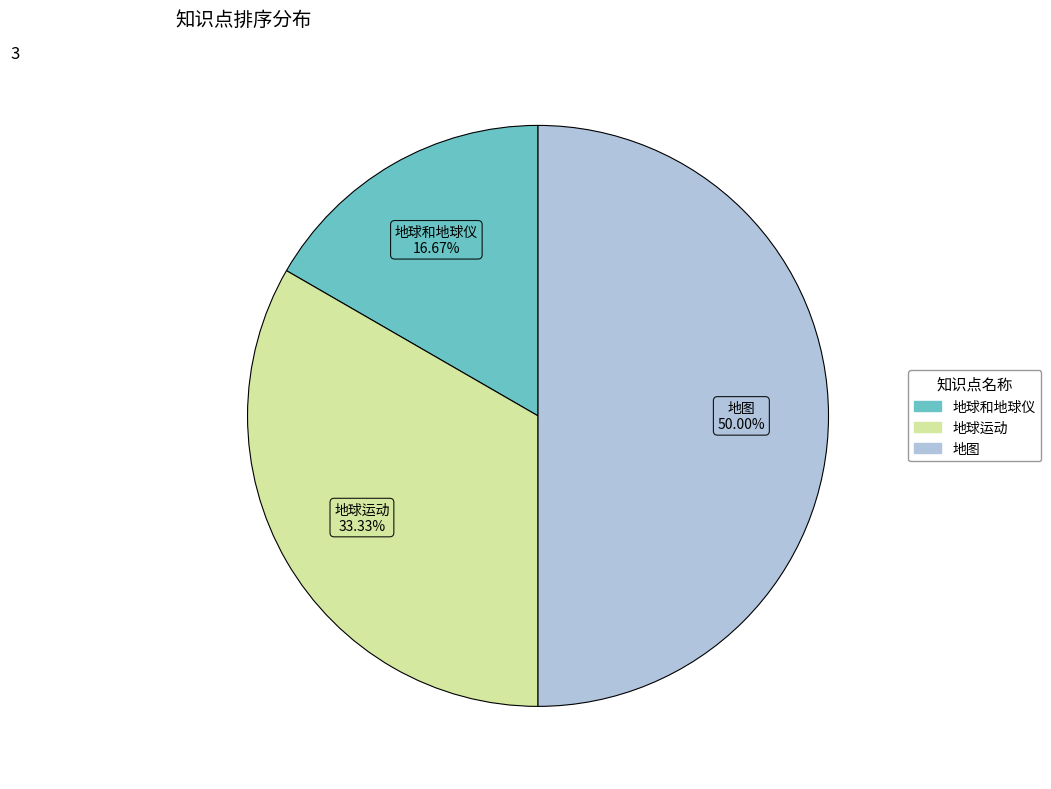

Is 地球和地球仪 the majority of the pie?

No